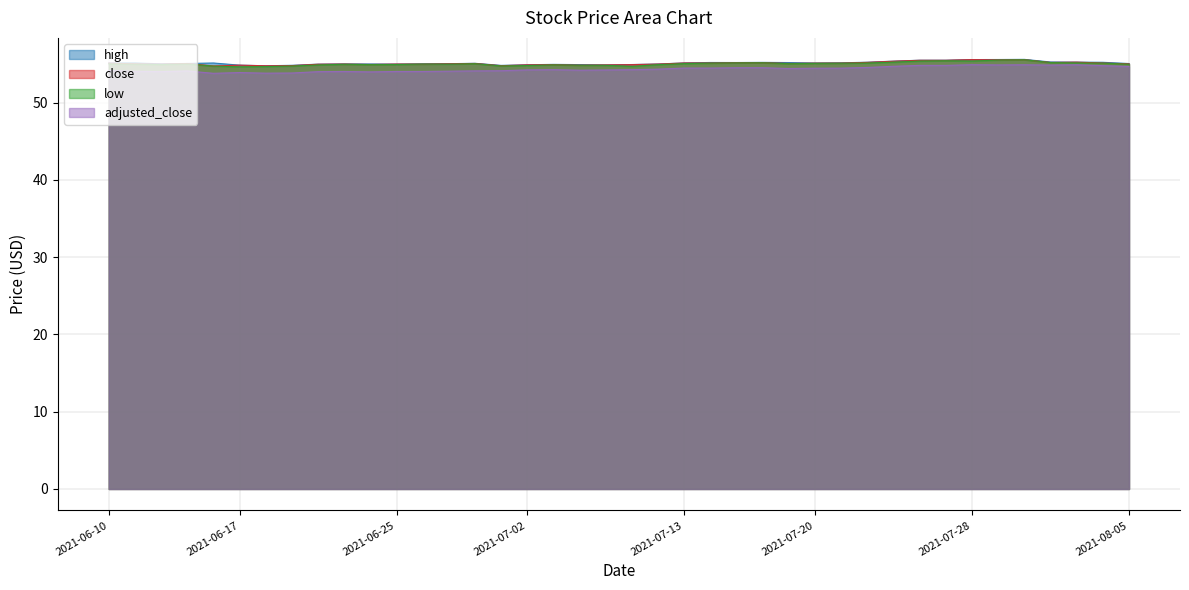

What is the minimum value shown in the chart?

53.8